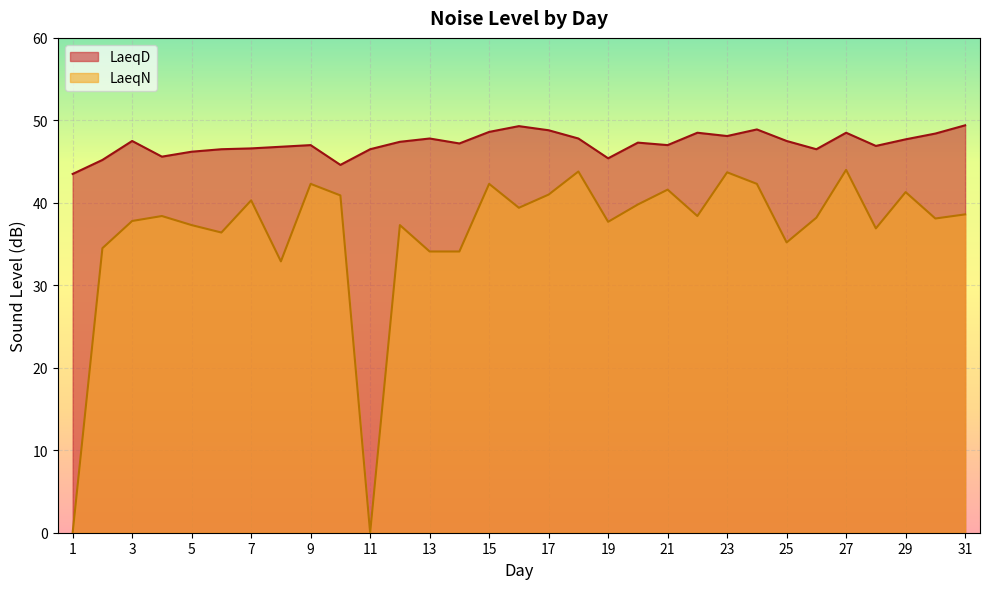

Where is the first local minimum for LaeqD?

4